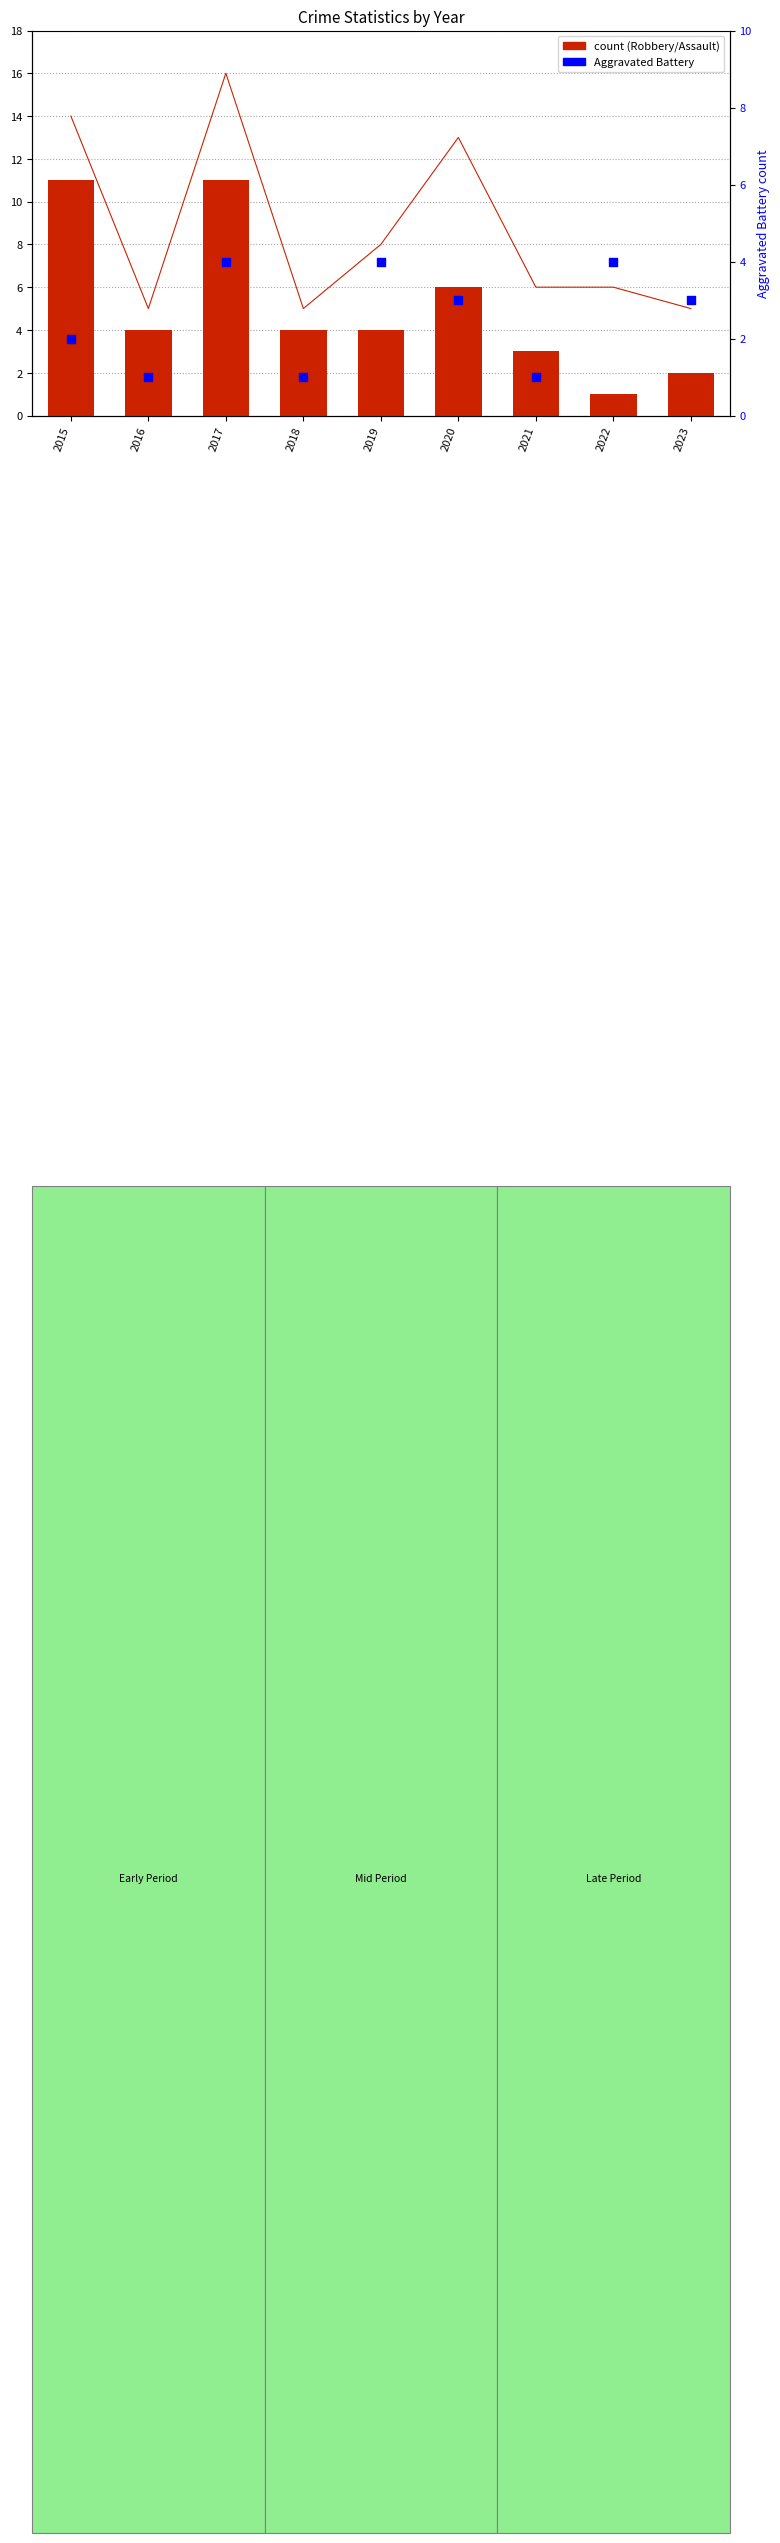

Which series reaches the minimum Y coordinate?

Aggravated Assault